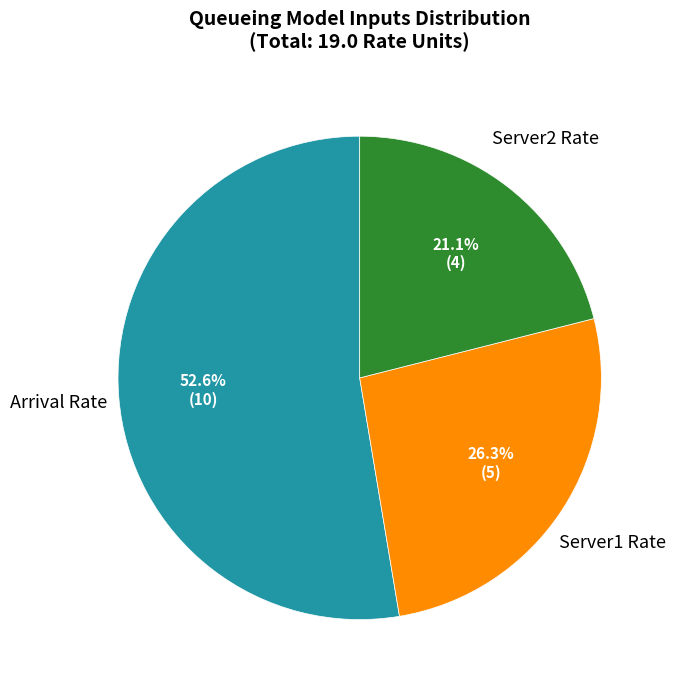

What percentage is the Server1 Rate slice, to the nearest percent?

26%